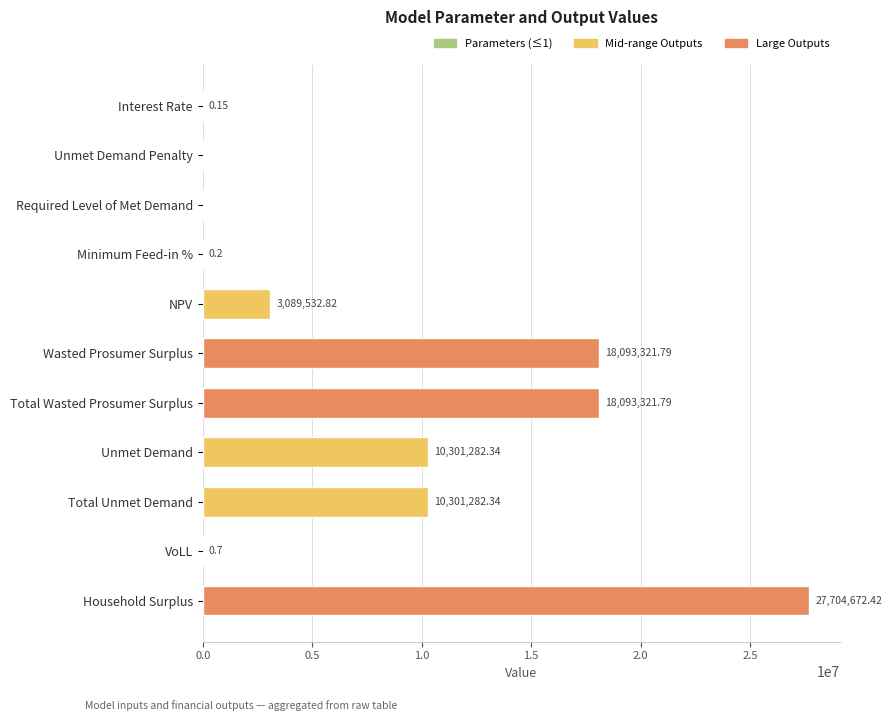

What is the sum of the values at NPV and Required Level of Met Demand?

3089532.8